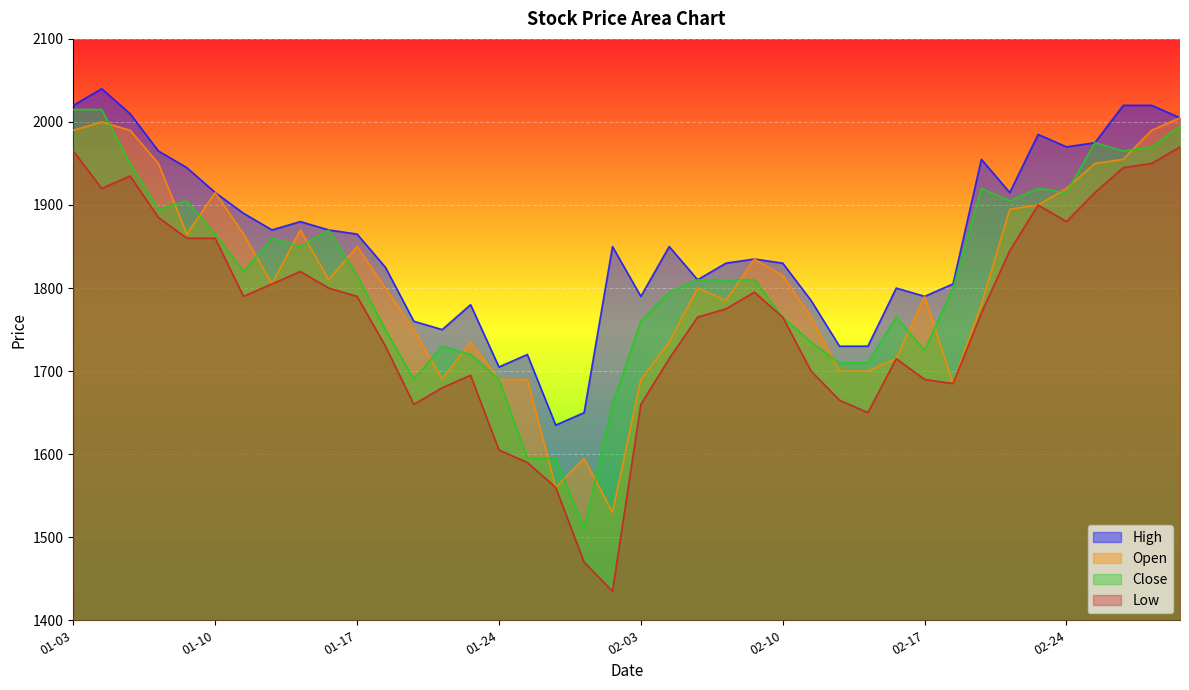

How many lines are shown in the chart?

4